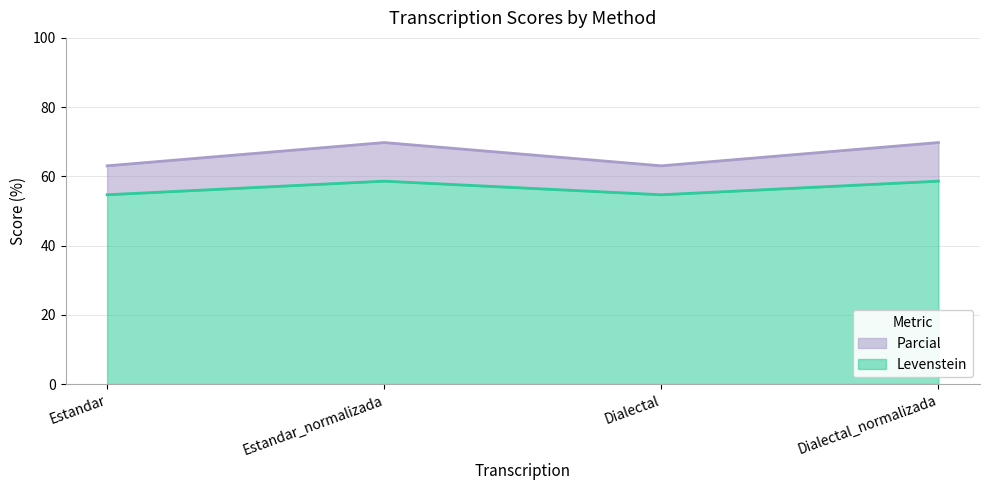

What value does the Levenstein series have at Dialectal_normalizada?

58.6